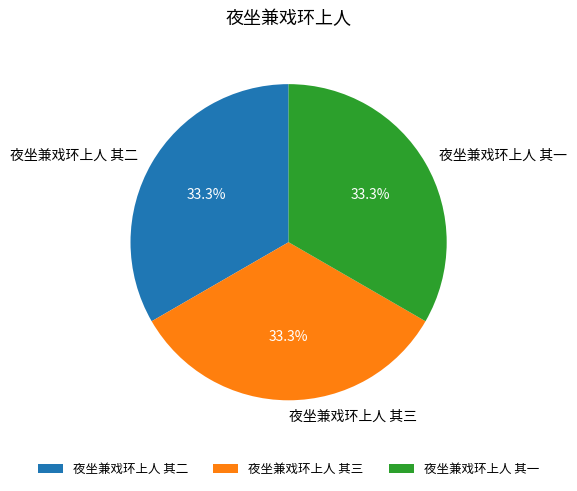

To the nearest percent, what is the average slice percentage?

33%